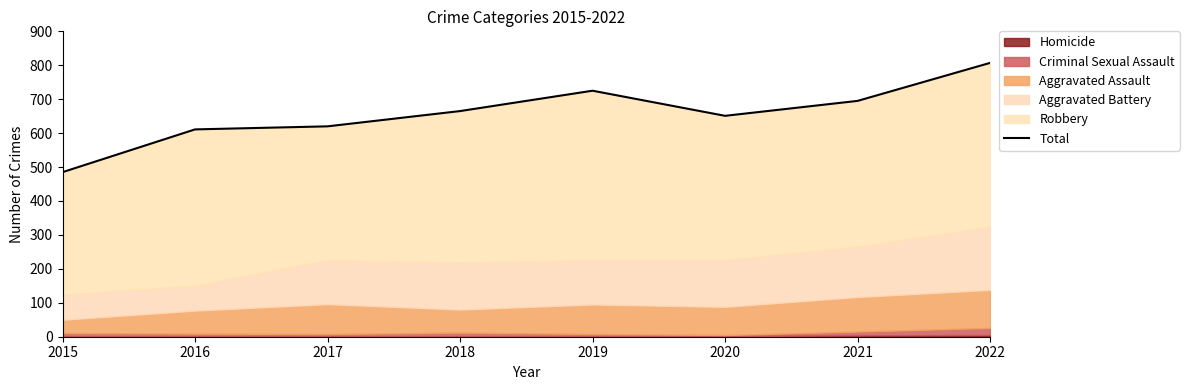

What is the difference between the maximum and minimum values?

322